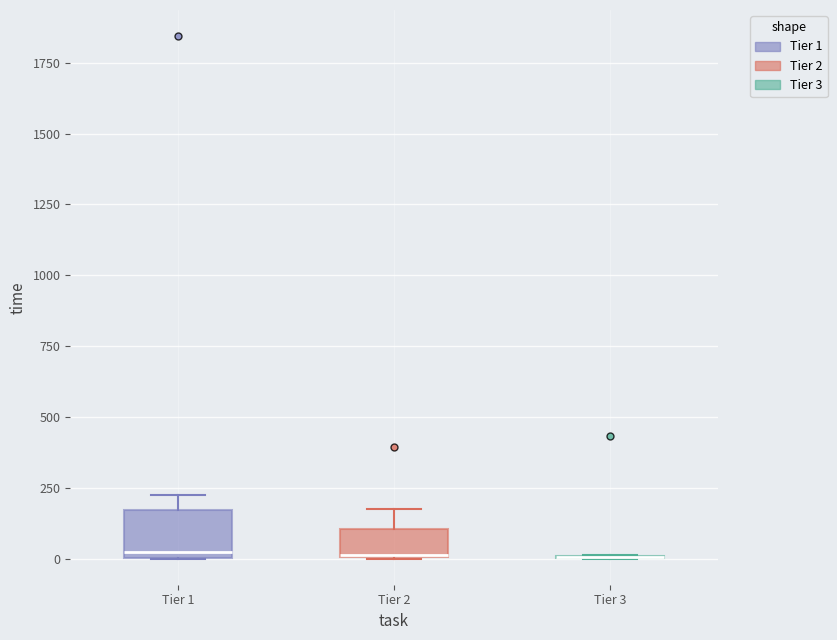

Comparing the boxes themselves (not the whiskers), which one is the tallest?

Tier 1